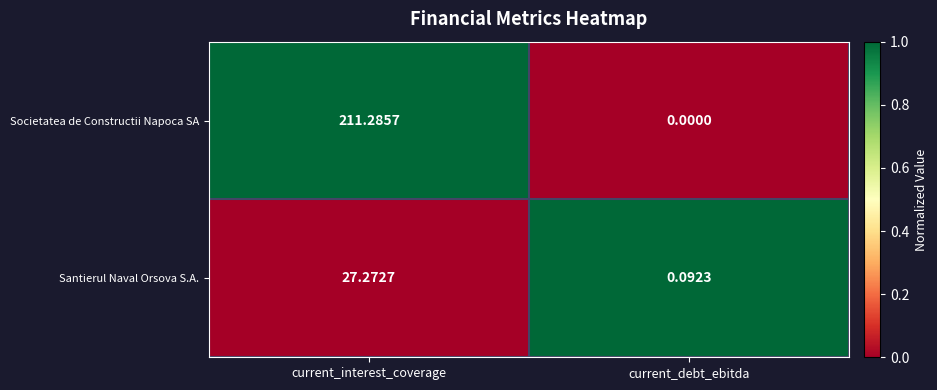

Which series has the largest range (max minus min)?

Societatea de Constructii Napoca SA